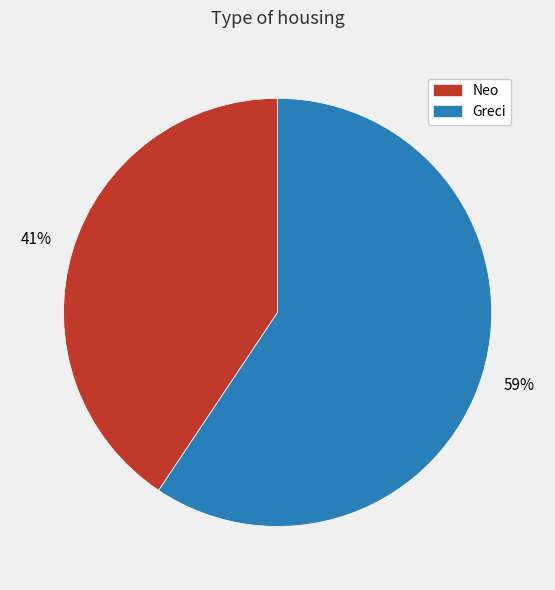

What is the majority slice?

Greci